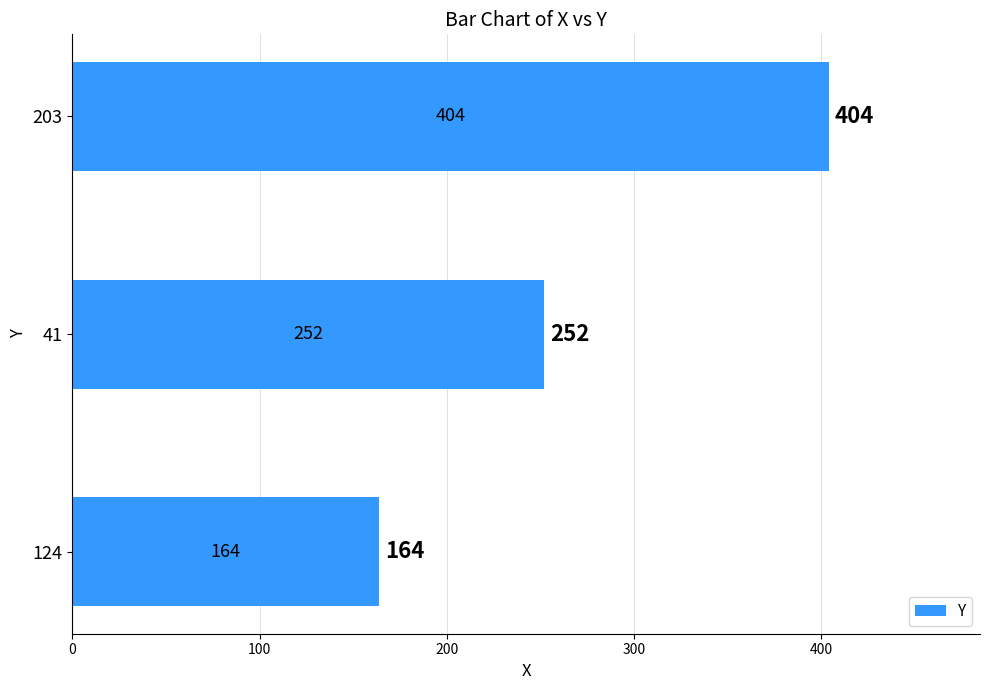

The value at 124 is 73. True or false?

False